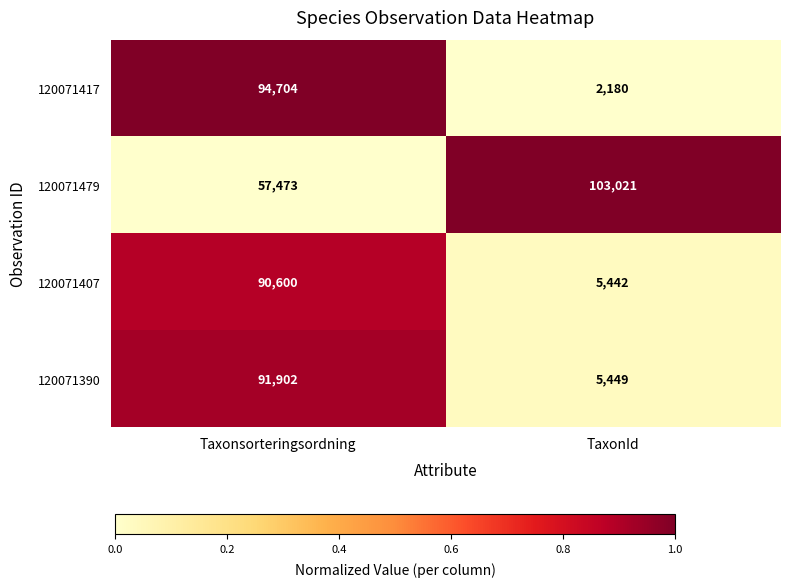

What is the average value of the 120071390 series?

48676